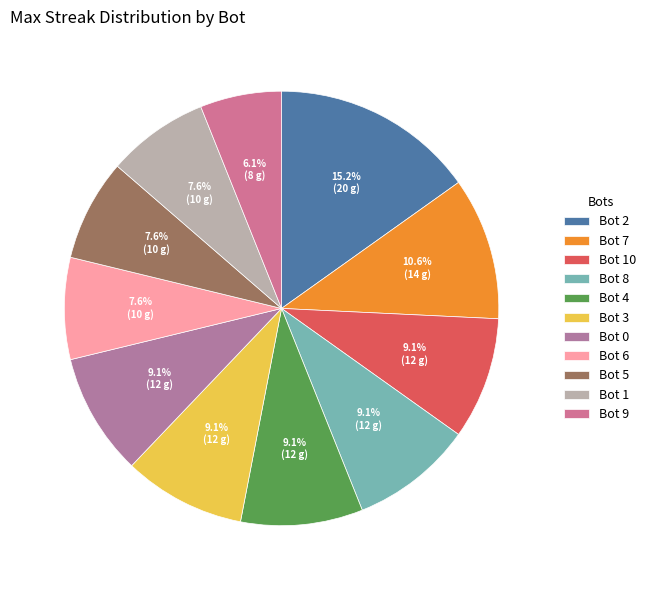

What is the smallest slice in the pie chart?

Bot 9